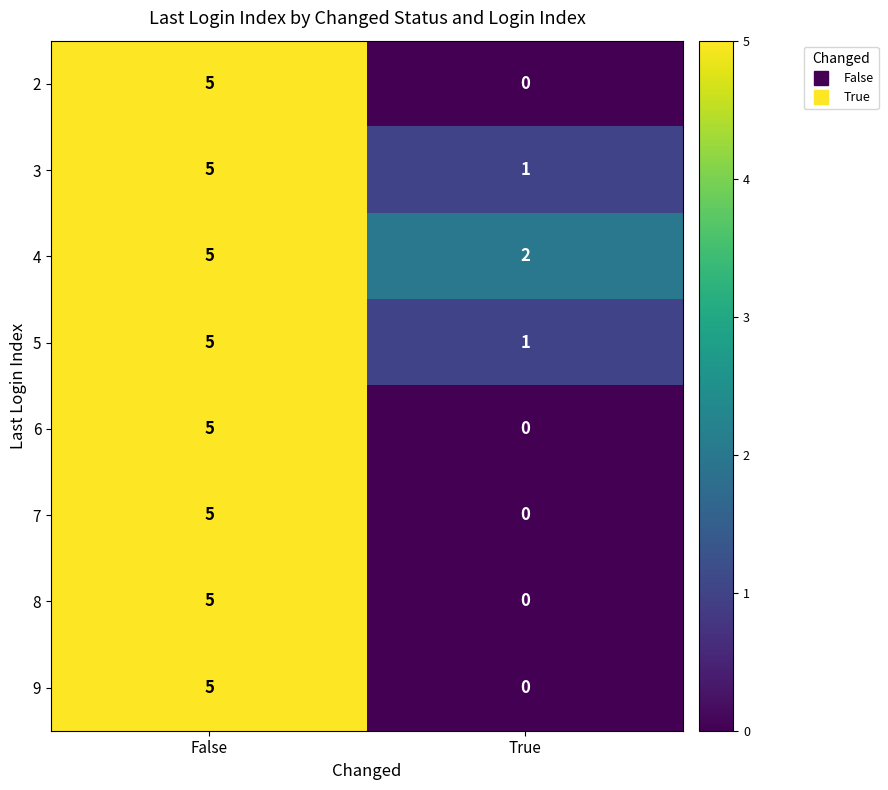

Reading left to right, transcribe all the data shown in this chart.

2: 5	0
3: 5	1
4: 5	2
5: 5	1
6: 5	0
7: 5	0
8: 5	0
9: 5	0